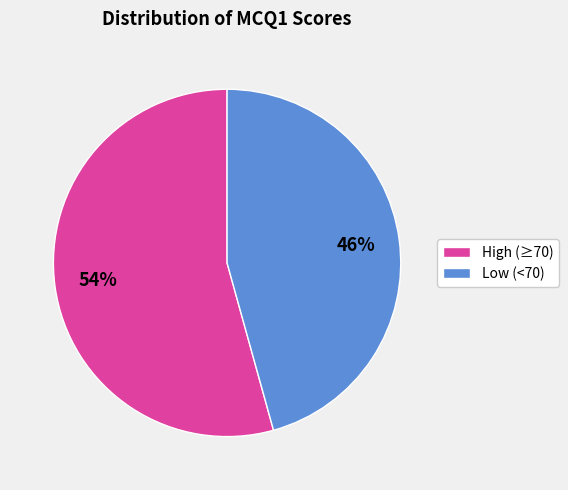

Is there any slice that represents more than half of the pie?

Yes